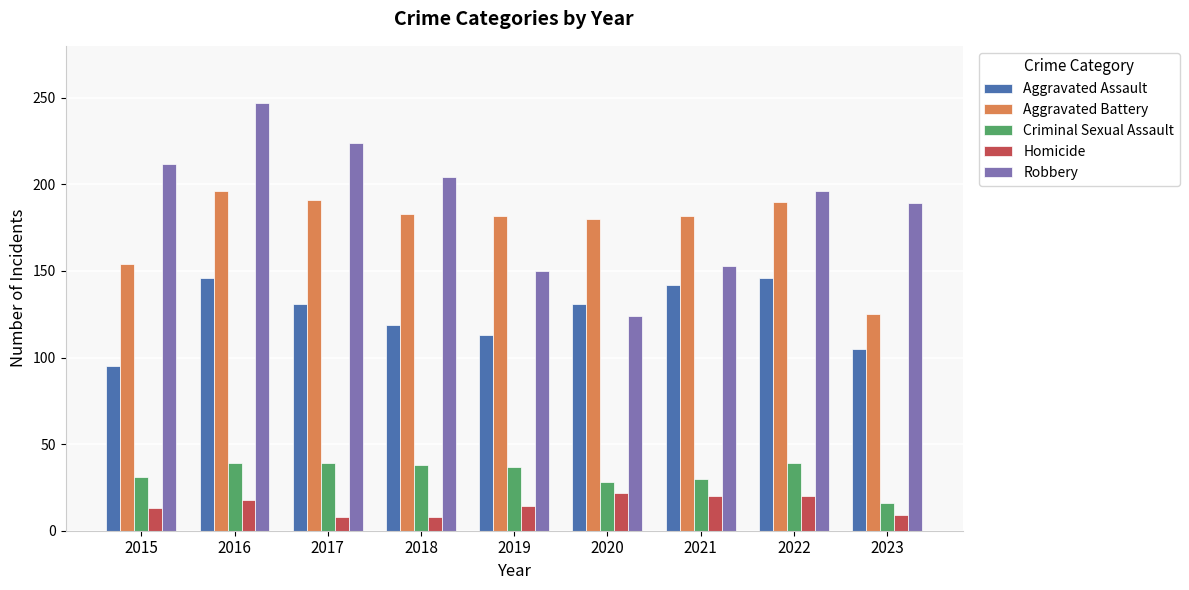

What is the lowest value of the Robbery series?

124